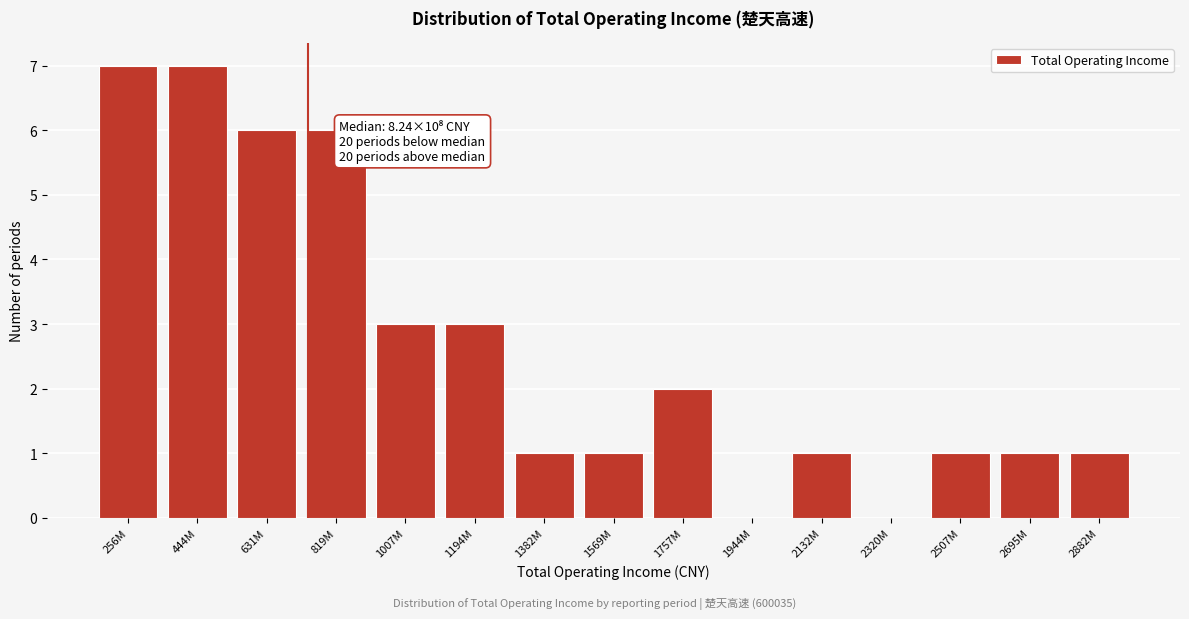

Reading right to left, list all the values displayed in this chart.

2882M=1	2695M=1	2507M=1	2320M=0	2132M=1	1944M=0	1757M=2	1569M=1	1382M=1	1194M=3	1007M=3	819M=6	631M=6	444M=7	256M=7